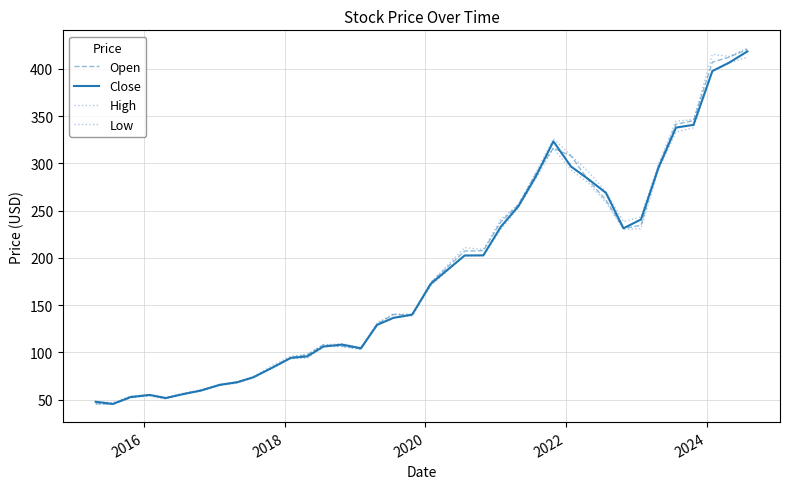

Reading left to right, list all the values displayed in this chart.

Open: 45.7	45.4	52.3	54.7	51.9	56.1	60.3	65.4	68.9	73.5	84.4	94.8	97.6	108.1	106.5	103.8	130.1	140.2	139.4	174.1	207.2	207.7	238.0	256.1	289.0	316.0	308.0	282.1	261.2	231.2	234.5	296.7	341.4	345.0	407.0	412.2	420.5
Close: 47.9	45.5	52.9	55.1	51.8	55.9	59.7	65.8	68.5	73.8	83.8	94.3	95.8	106.3	108.3	104.4	129.2	136.6	139.9	172.8	202.5	202.7	232.9	254.6	286.2	323.2	296.7	283.2	268.7	231.3	240.6	295.4	337.8	340.7	397.6	406.3	418.4
High: 48.1	46.9	54.1	55.1	52.4	56.8	60.5	65.9	69.1	74.3	86.2	96.1	97.9	108.2	109.3	105.2	131.4	140.7	140.4	174.1	210.9	208.8	240.4	256.5	290.1	326.1	308.5	291.0	270.1	238.3	243.3	299.6	344.7	346.2	415.3	413.0	421.8
Low: 45.6	45.2	52.2	54.0	50.8	55.5	59.5	64.9	67.7	73.2	83.6	93.6	93.9	106.1	106.2	103.2	128.8	136.4	138.7	170.8	202.2	202.1	230.1	252.9	283.8	316.0	293.0	279.2	258.9	230.1	230.9	292.7	333.1	337.6	397.2	405.8	412.2